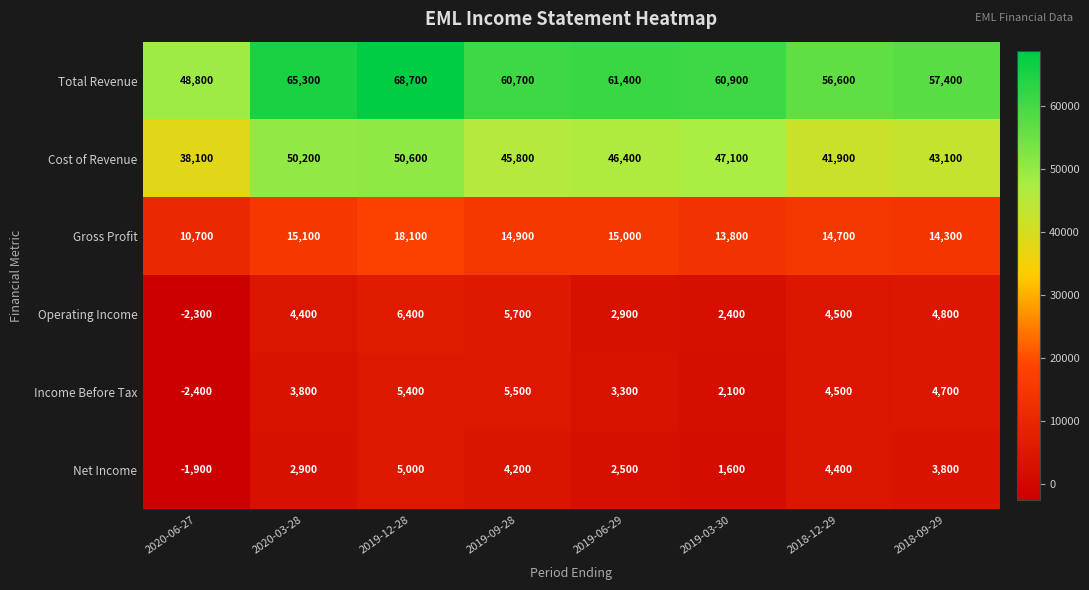

Which series has the largest total across all categories?

Total Revenue